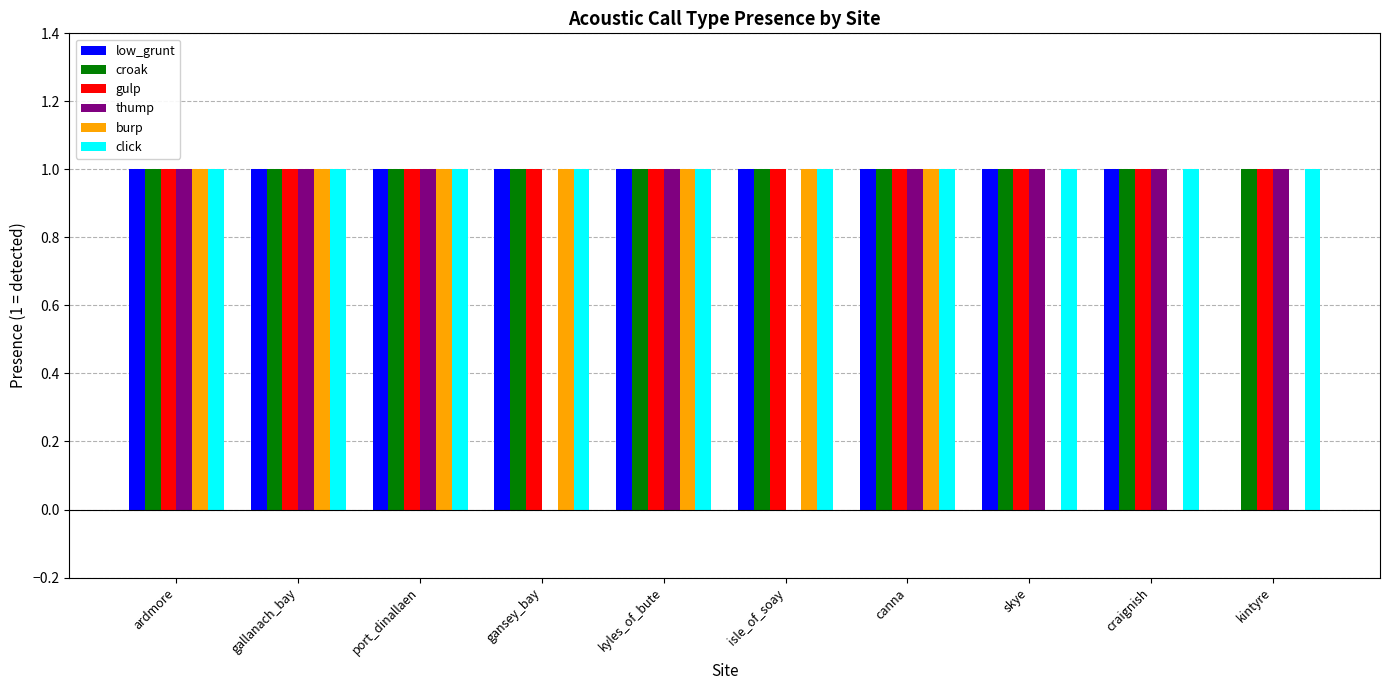

What is the total value across all series at isle_of_soay?

5